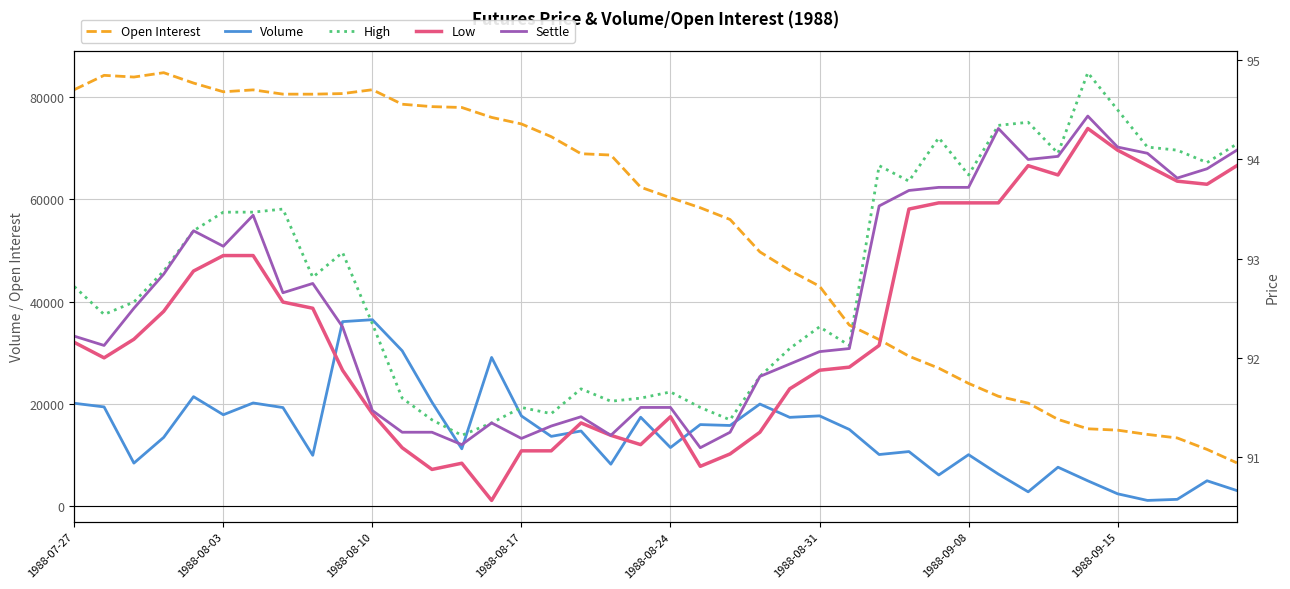

Which series has the largest total across all categories?

Open Interest